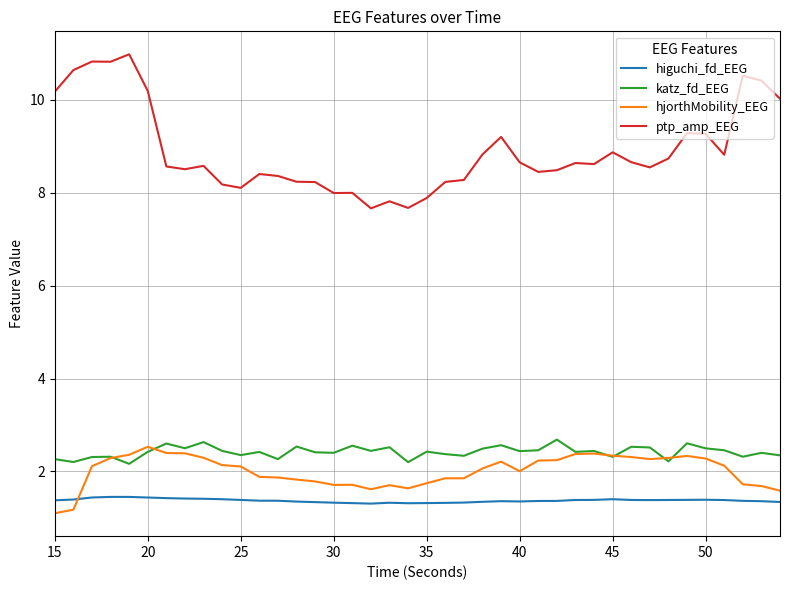

What is the minimum value shown in the chart?

1.1